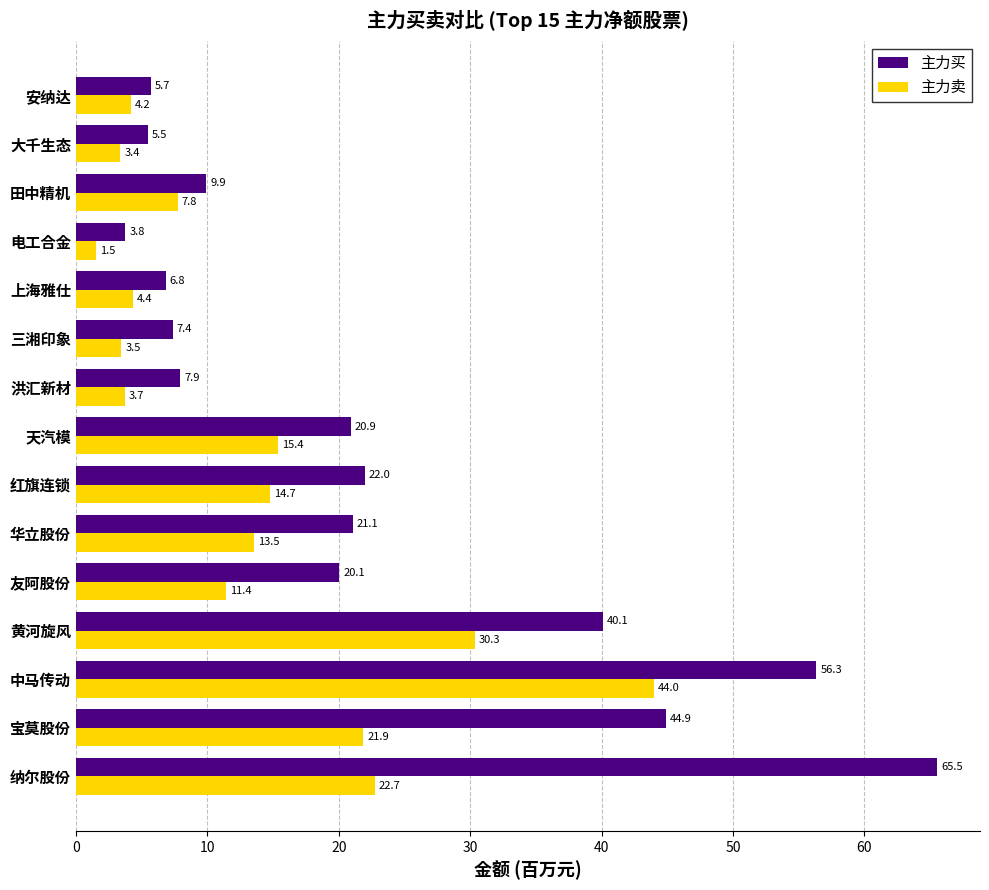

Is the value of 主力买 at 洪汇新材 greater than the value of 主力卖 at 田中精机?

Yes